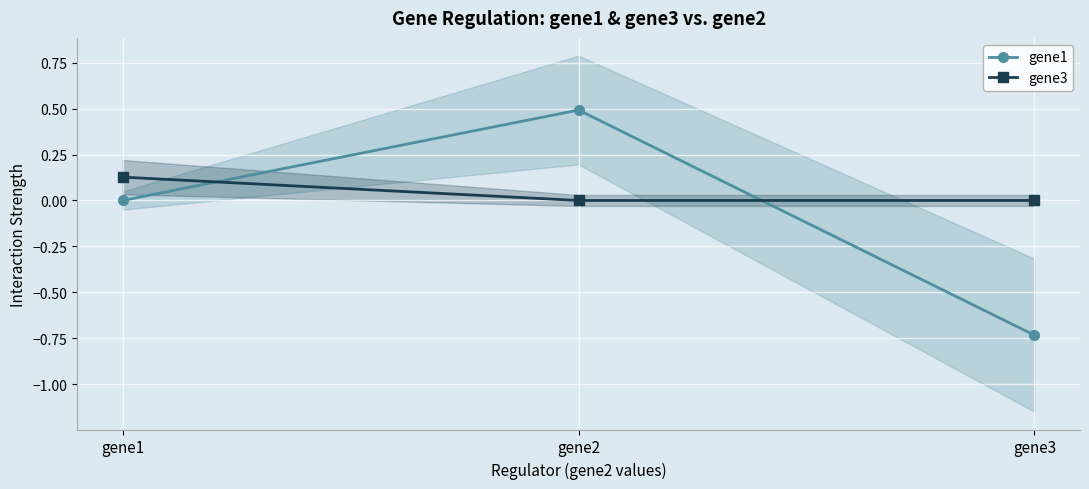

The value of gene3 at gene1 is 0.2. True or false?

False